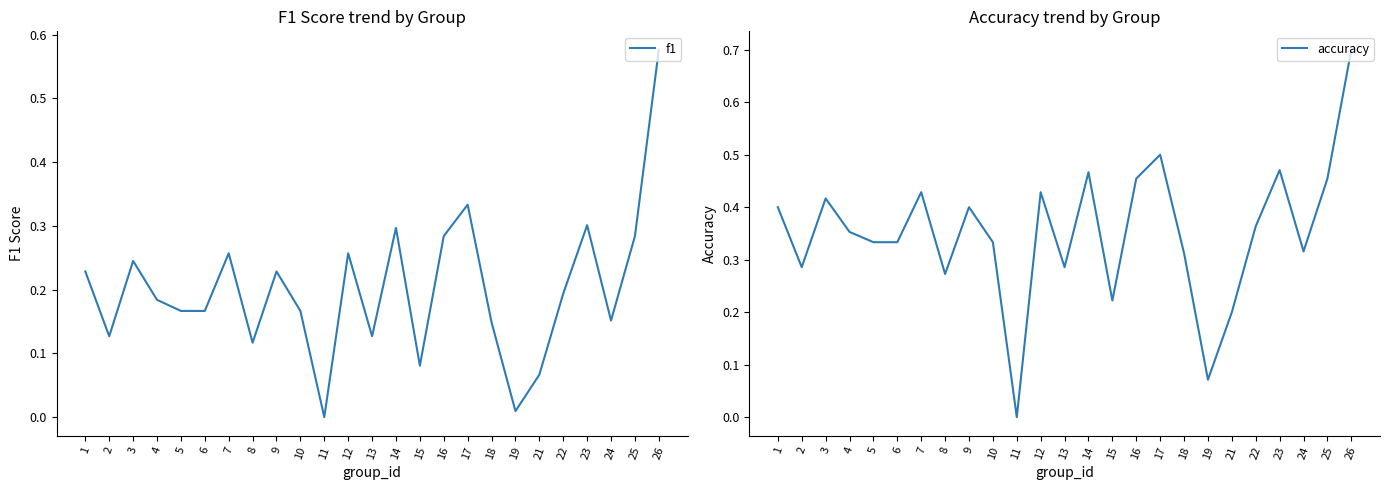

What is the value of the accuracy point at the 19th from the left?

0.1